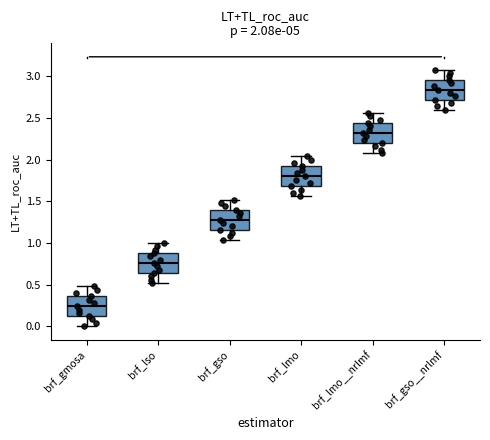

Which box has the highest median line?

brf_gso__nrlmf